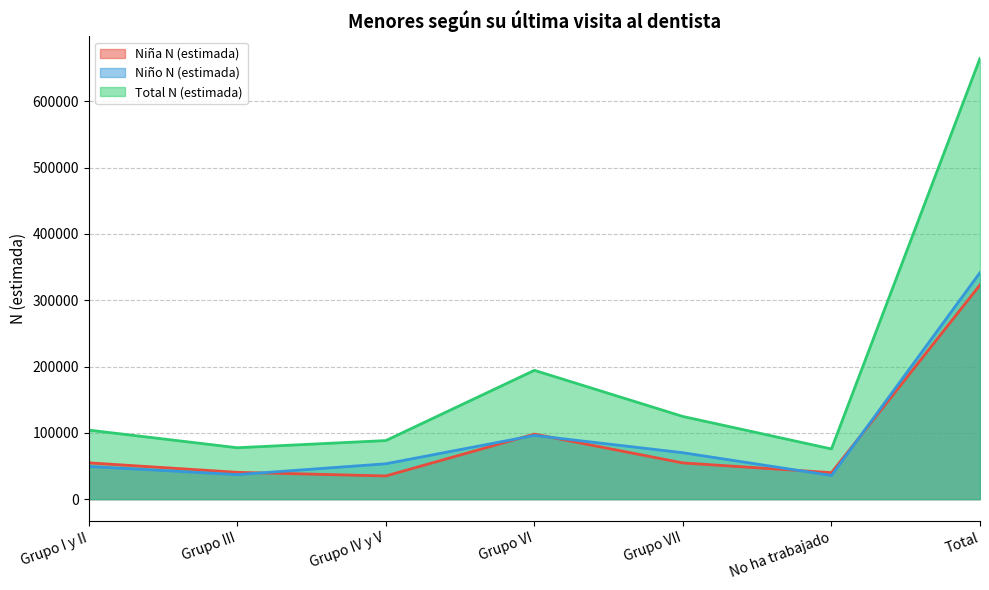

At which category is the sum across all series the highest?

Total